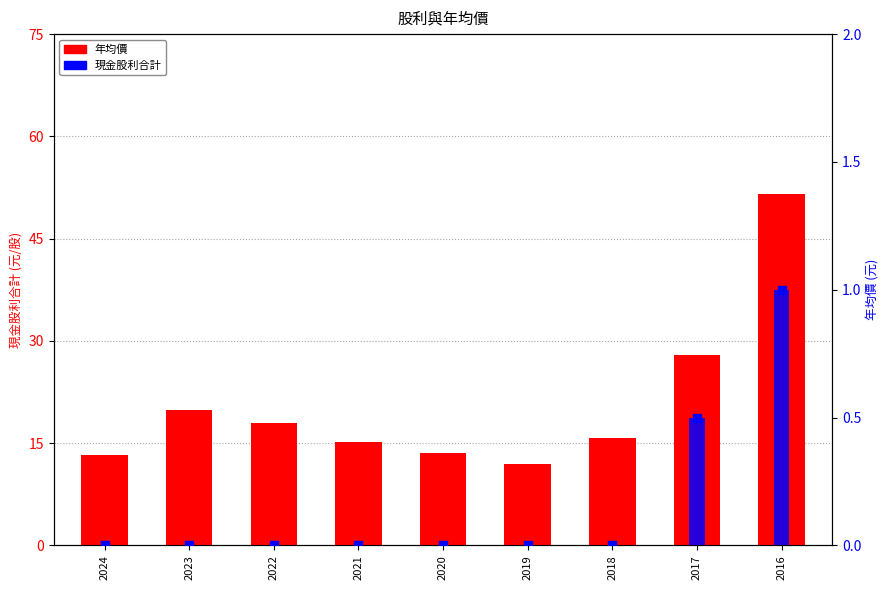

Which series contains the lowest Y value?

現金股利合計